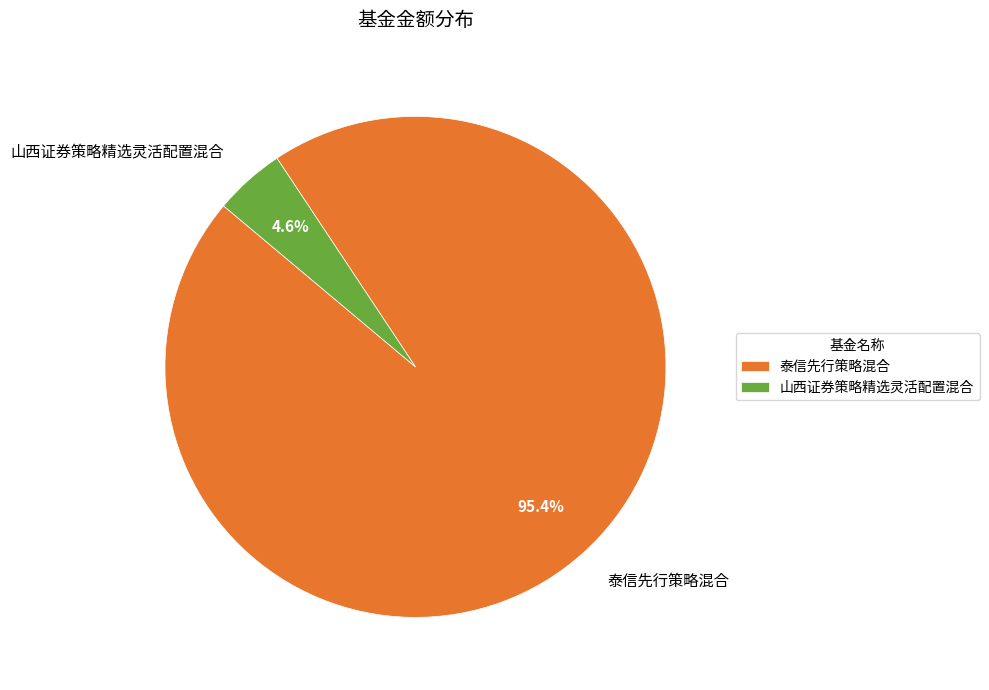

To the nearest percent, what portion does 山西证券策略精选灵活配置混合 represent?

5%